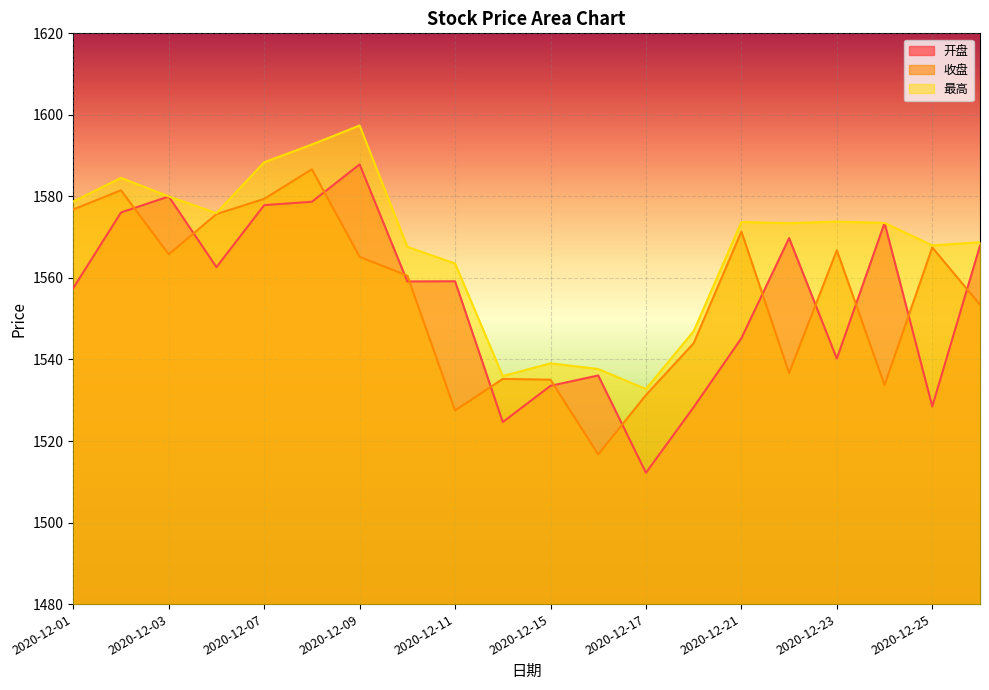

How many interior local valleys does the 收盘 series have?

5